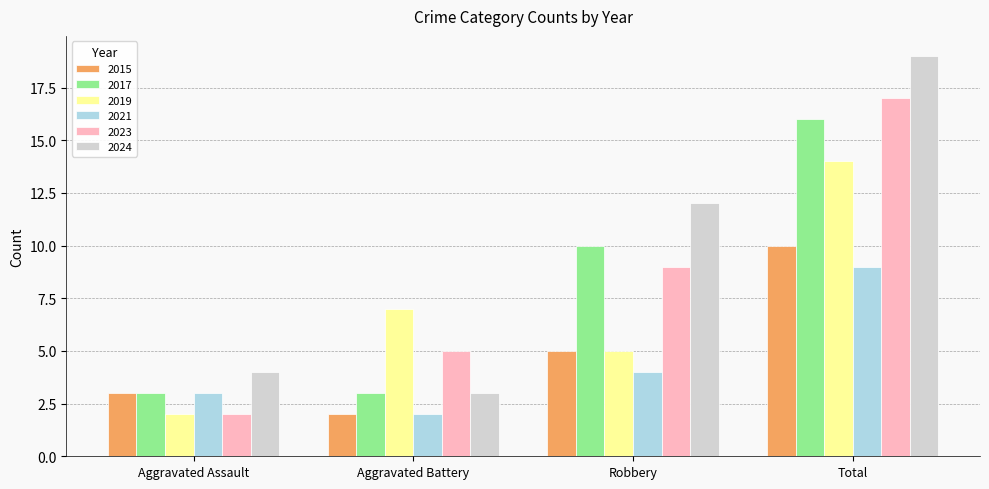

Reading left to right, extract all data points from this chart.

2015: 3	2	5	10
2017: 3	3	10	16
2019: 2	7	5	14
2021: 3	2	4	9
2023: 2	5	9	17
2024: 4	3	12	19